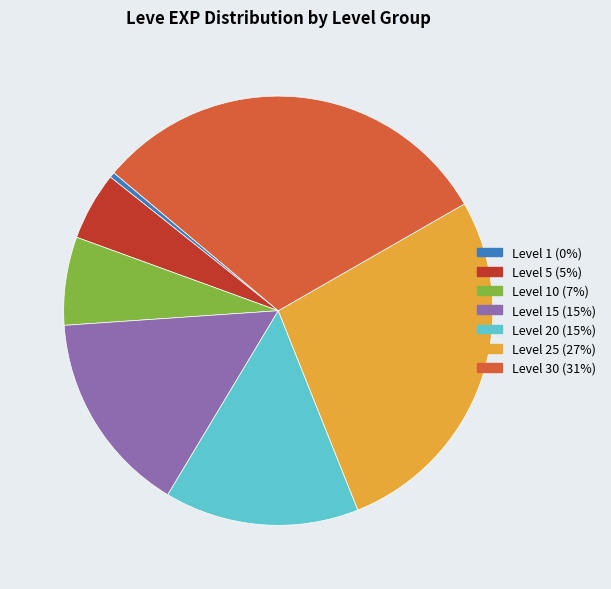

Does any single category account for the majority?

No